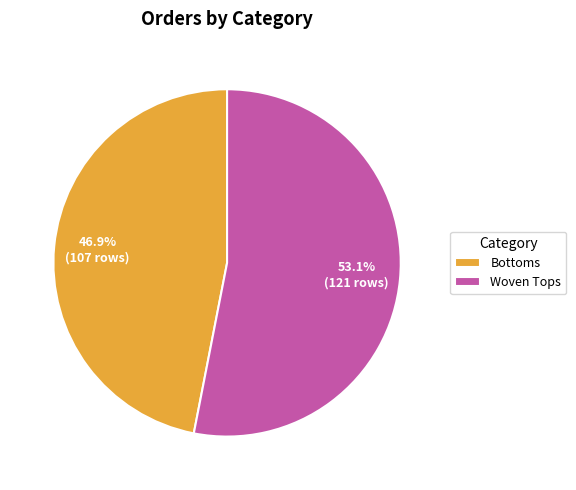

Count the number of slices in the pie.

2